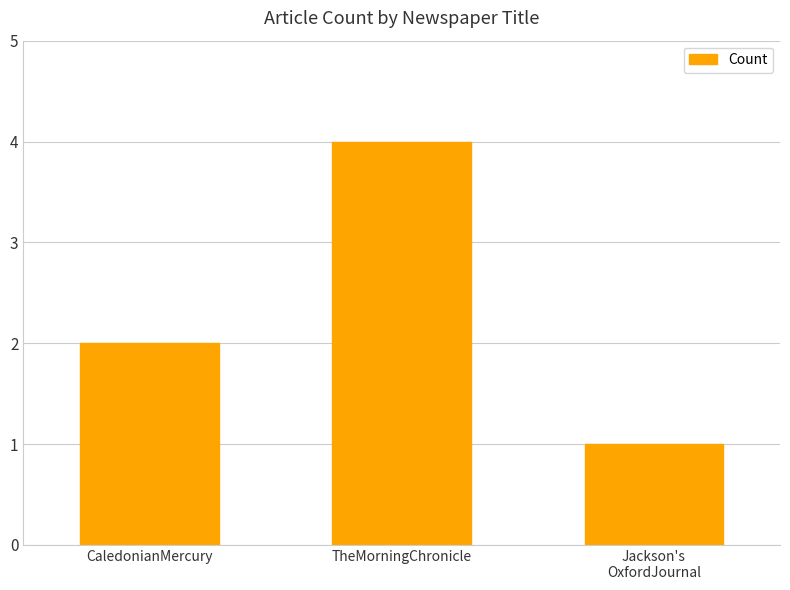

Which has a higher value, TheMorningChronicle or Jackson's
OxfordJournal?

TheMorningChronicle